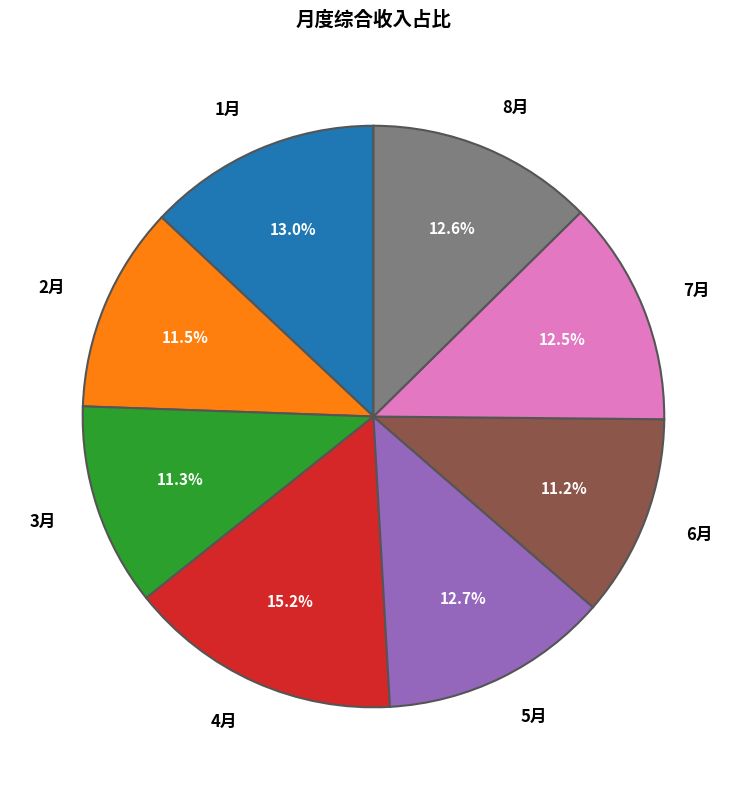

Is it true that 8月 is 6% of the pie?

False